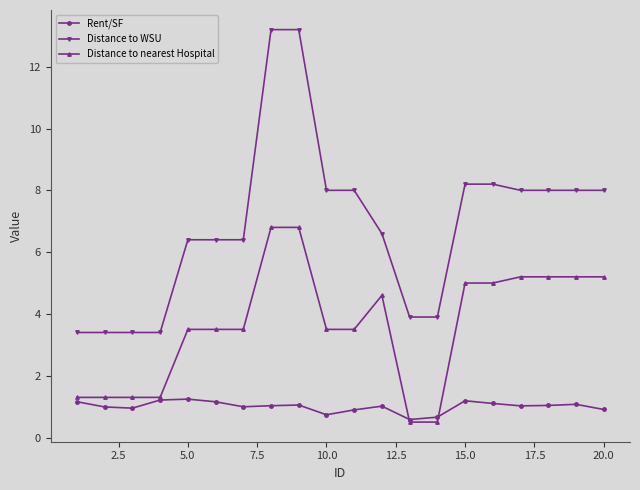

True or false: Rent/SF has more than 0 interior local peaks.

True